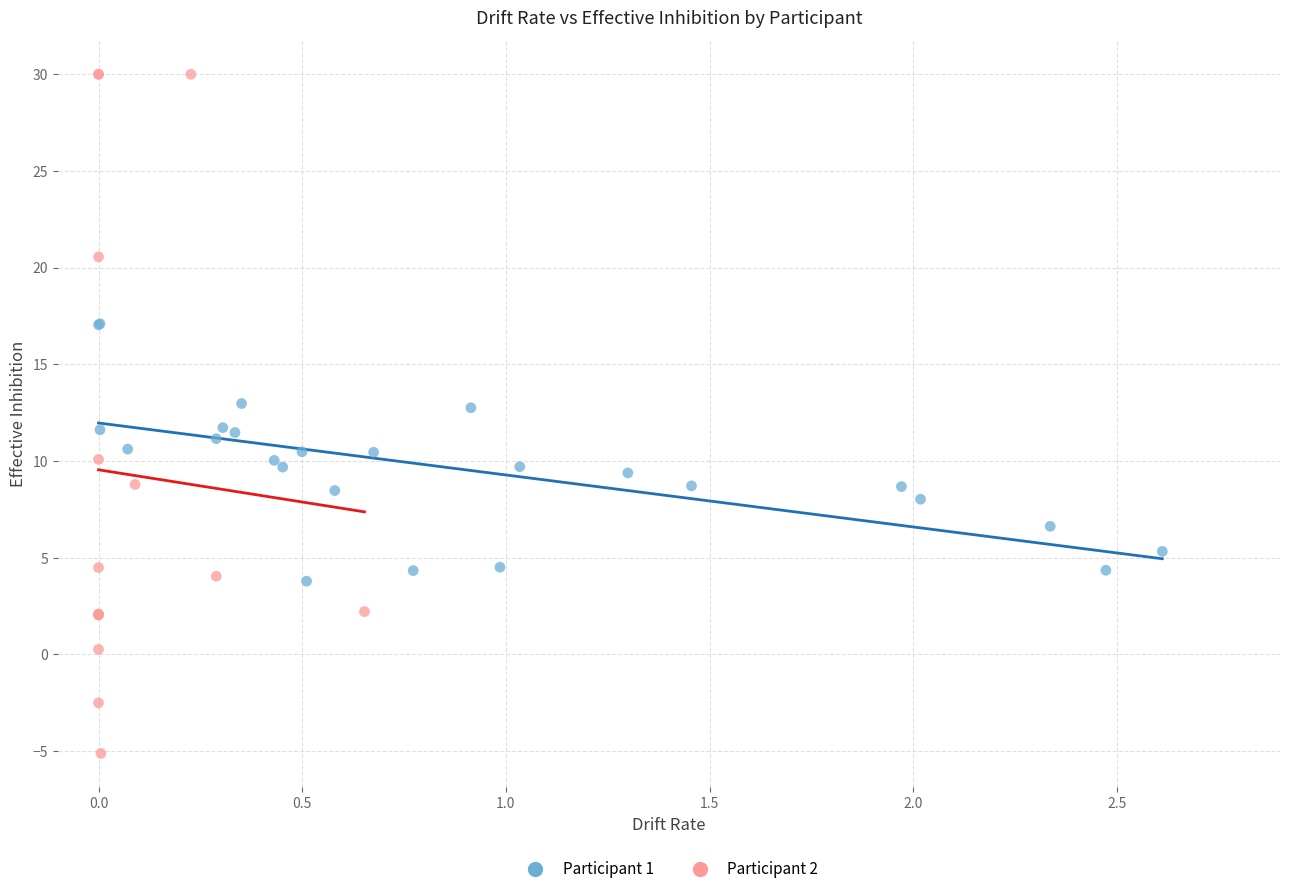

Which series reaches the minimum Y coordinate?

Participant 2